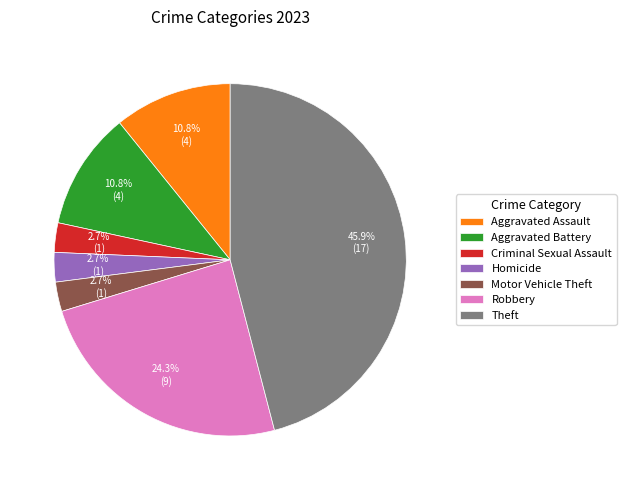

To the nearest percent, what is the difference between the Homicide and Aggravated Assault slice percentages?

8%